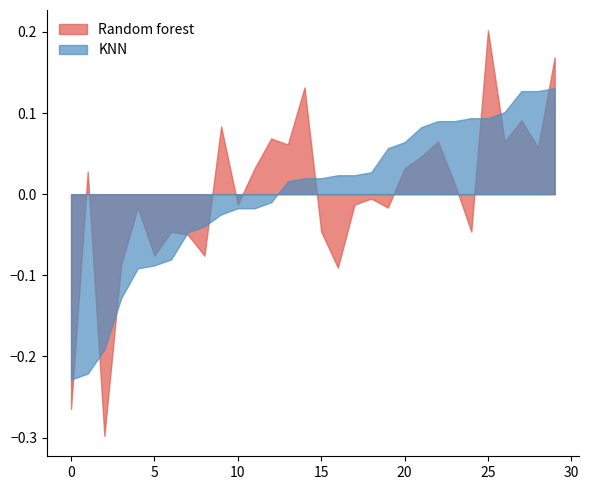

Is it true that Random forest equals 0.8 at 13?

False